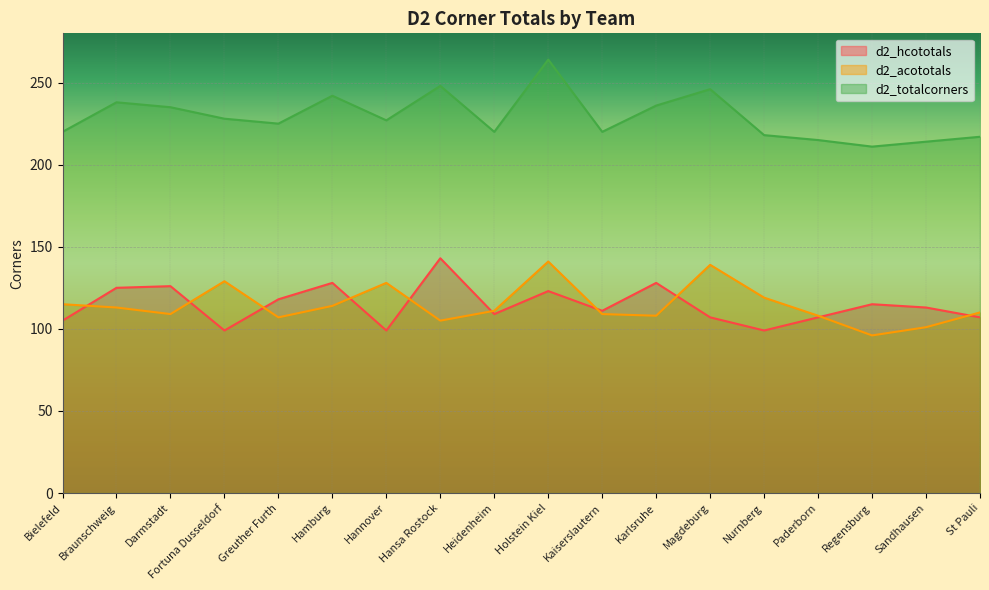

At which label is d2_totalcorners closest to 237?

Braunschweig